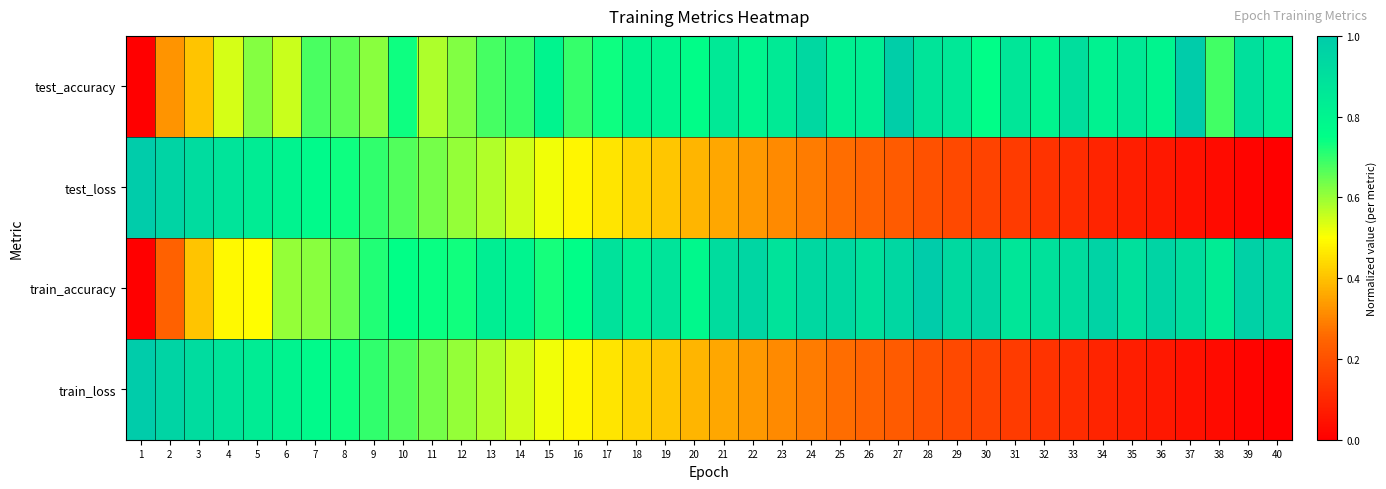

Which label corresponds to the smallest value in the chart?

1